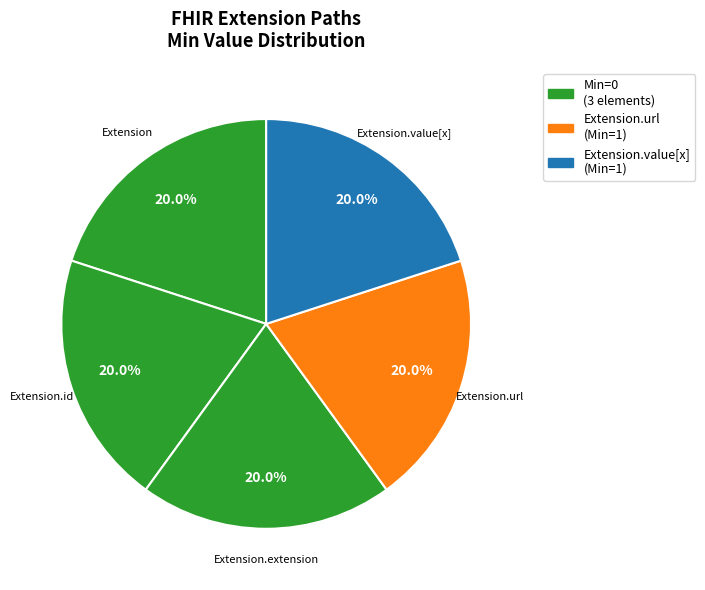

How many segments does this pie chart have?

5